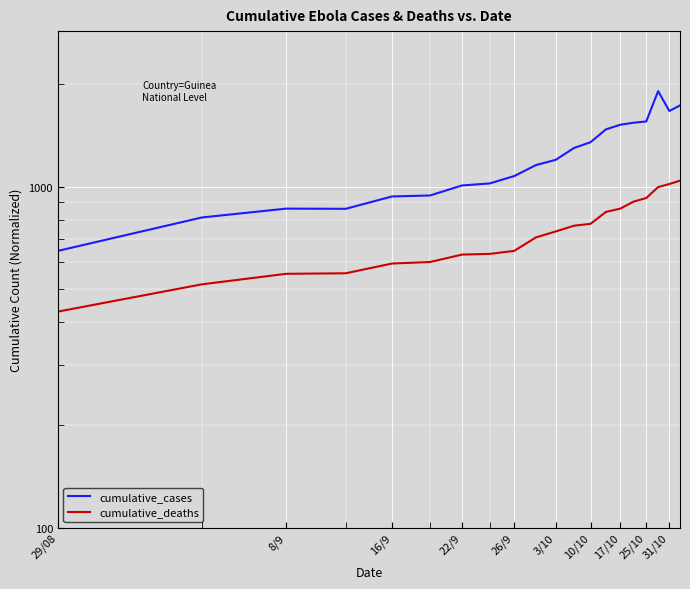

What is the difference between the second highest and minimum values in the cumulative_cases series?

1083